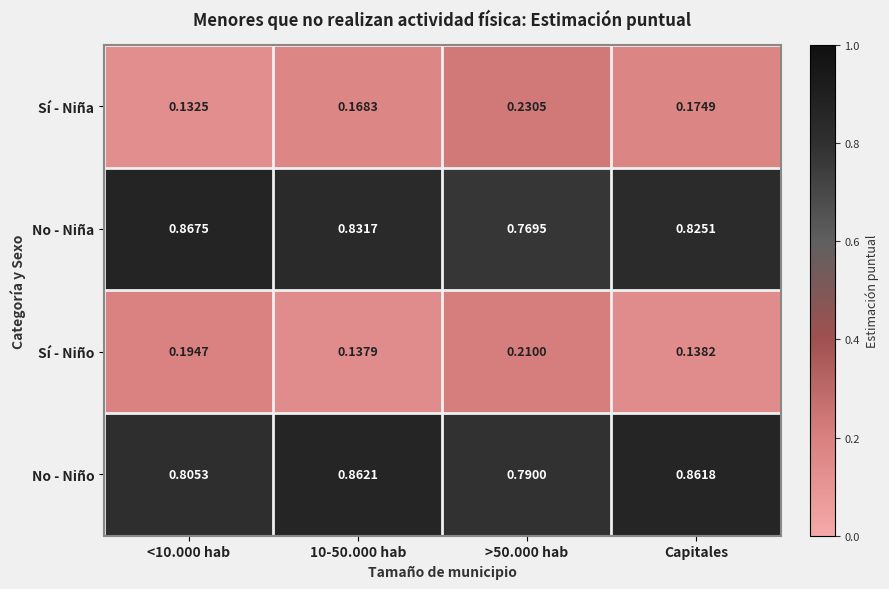

Which series has the largest total across all categories?

No - Niño